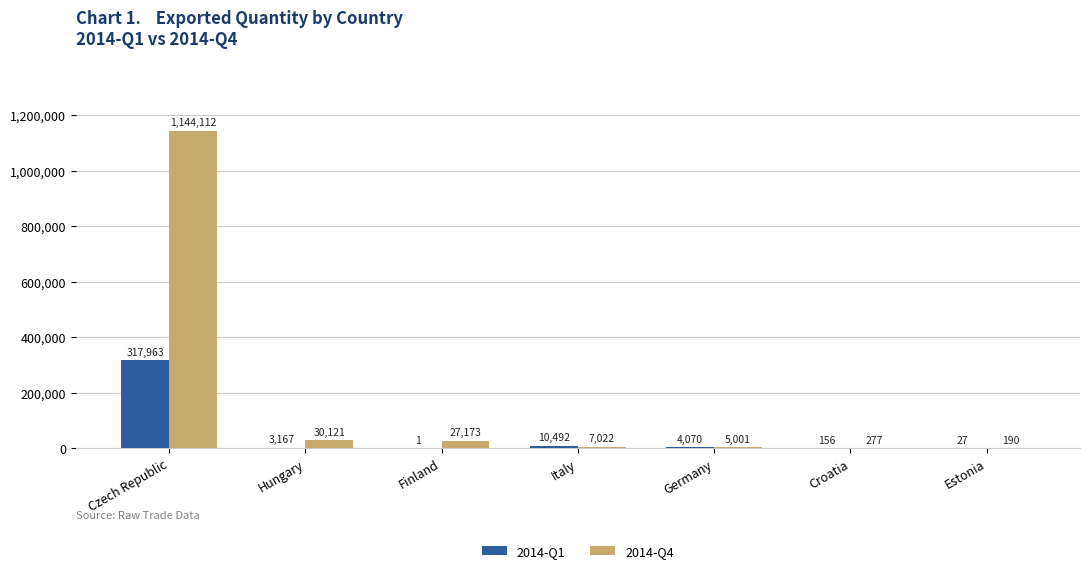

How many data points does each series have?

7